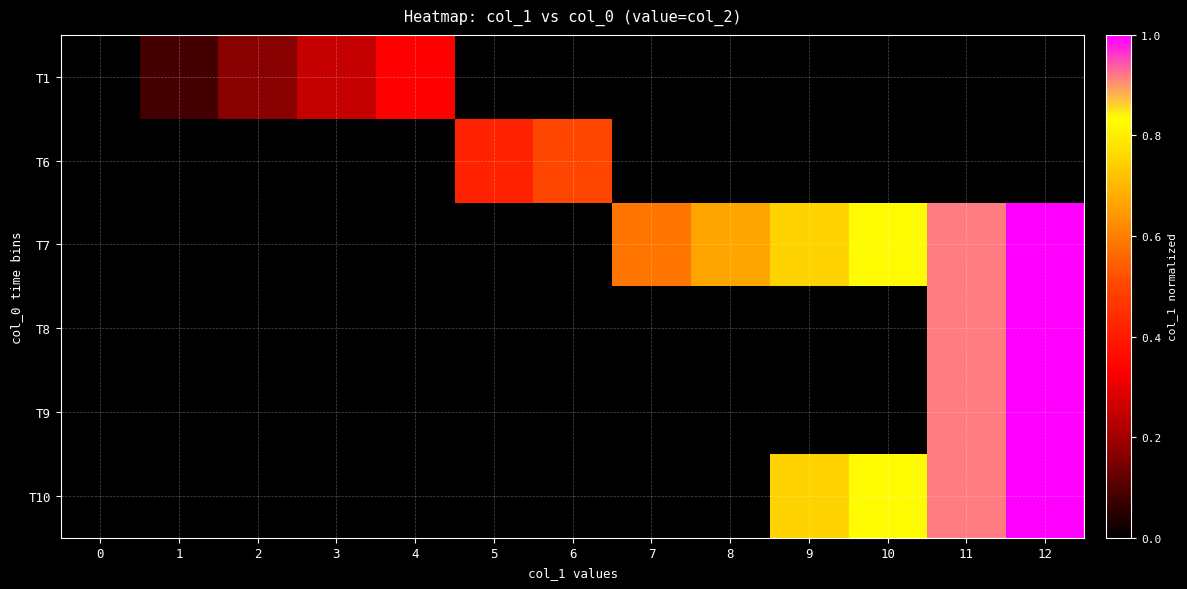

How many categories are shown in the chart?

13